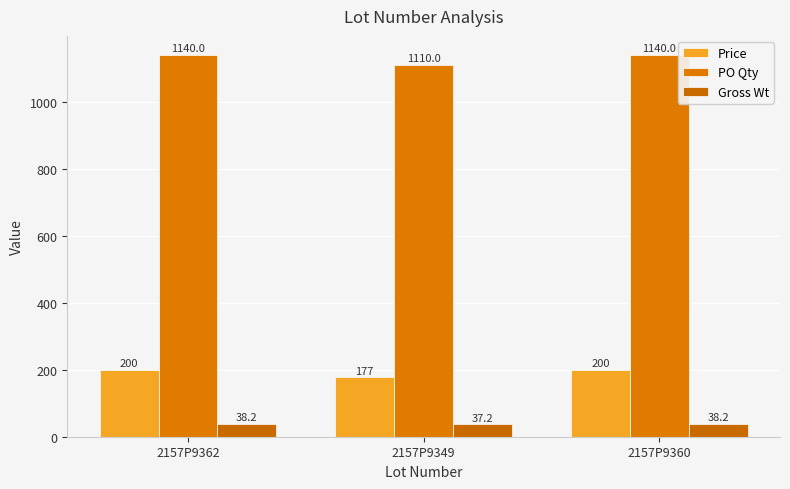

How many bars are there in each group?

3